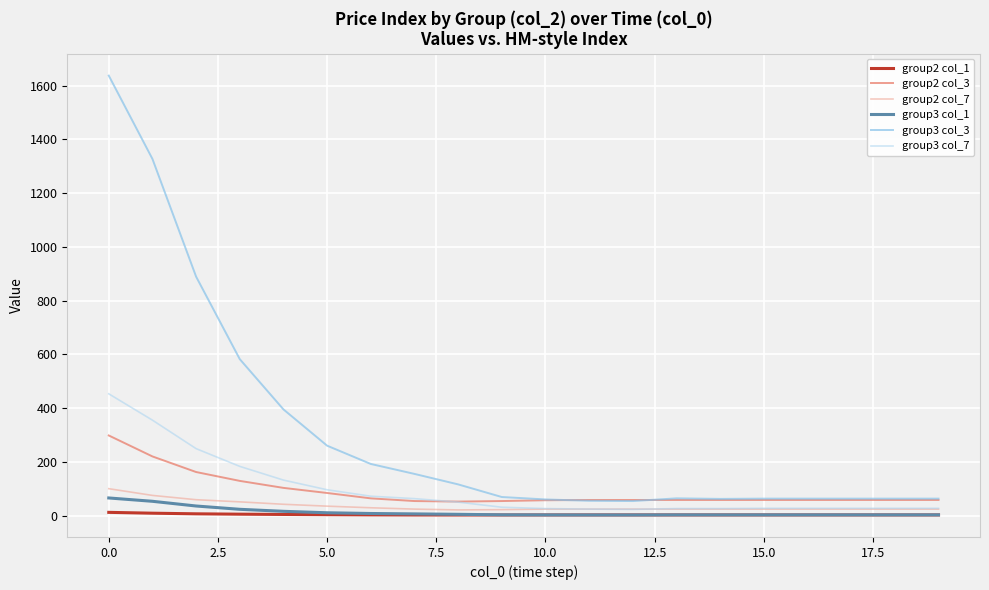

What is the minimum value for group3 col_3?

54.0